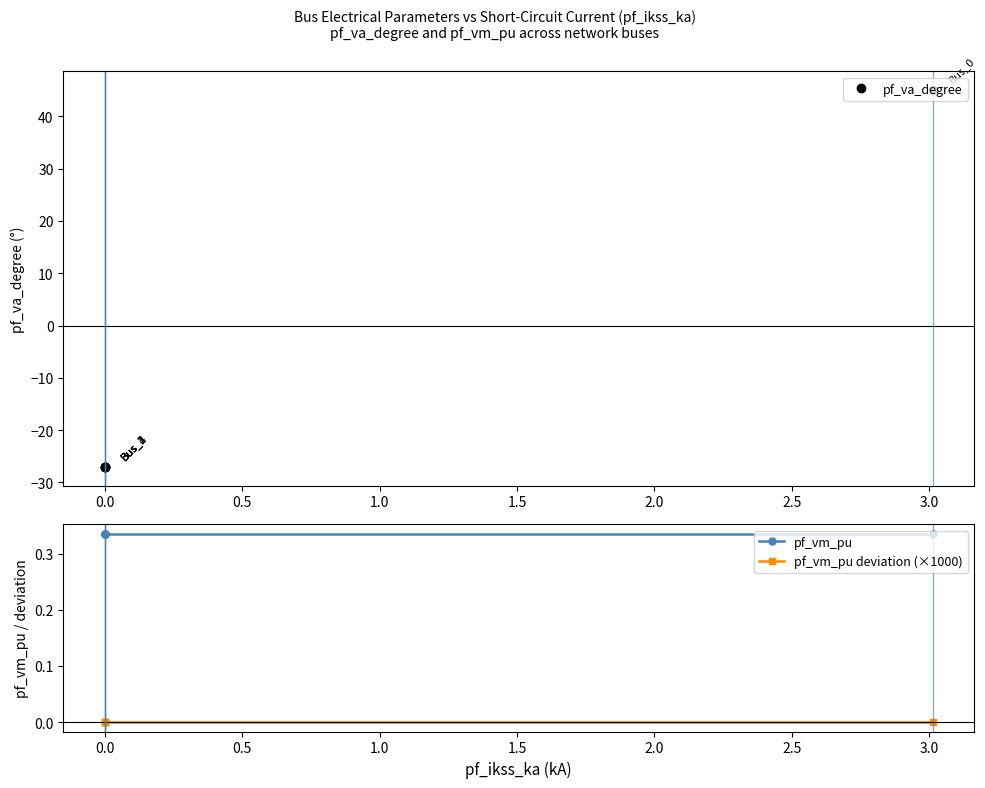

What value does the pf_vm_pu series have at 1.0?

0.3